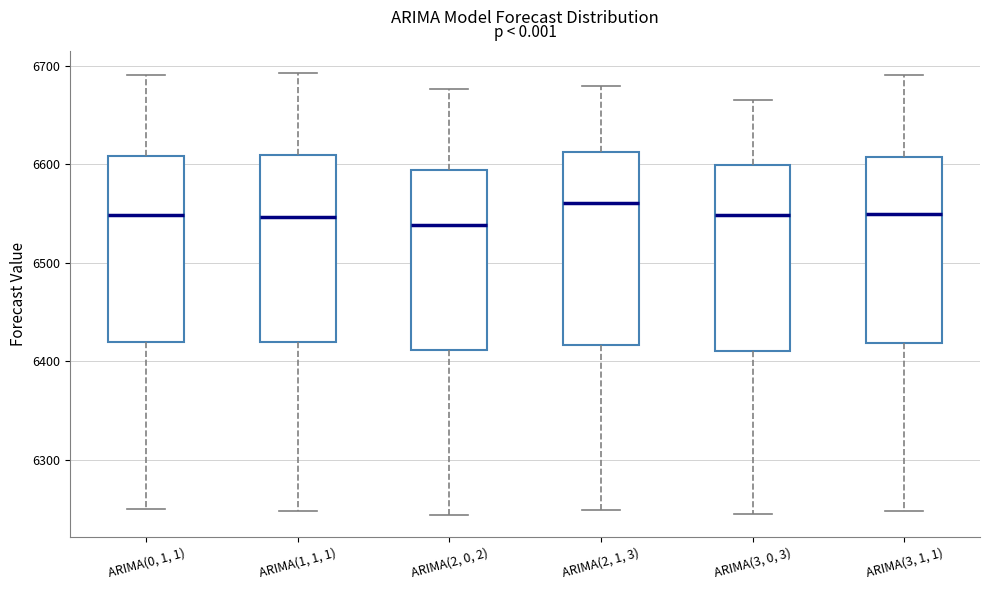

Reading left to right, read every box against the y-axis: the position of its median line, the range the box covers, and the ends of its whiskers. The values are not printed on the chart, so give them approximately, as read against the axis.

ARIMA(0, 1, 1): median 6550, box 6420 to 6610, whiskers 6250 to 6690
ARIMA(1, 1, 1): median 6550, box 6420 to 6610, whiskers 6250 to 6690
ARIMA(2, 0, 2): median 6540, box 6410 to 6590, whiskers 6240 to 6680
ARIMA(2, 1, 3): median 6560, box 6420 to 6610, whiskers 6250 to 6680
ARIMA(3, 0, 3): median 6550, box 6410 to 6600, whiskers 6250 to 6670
ARIMA(3, 1, 1): median 6550, box 6420 to 6610, whiskers 6250 to 6690